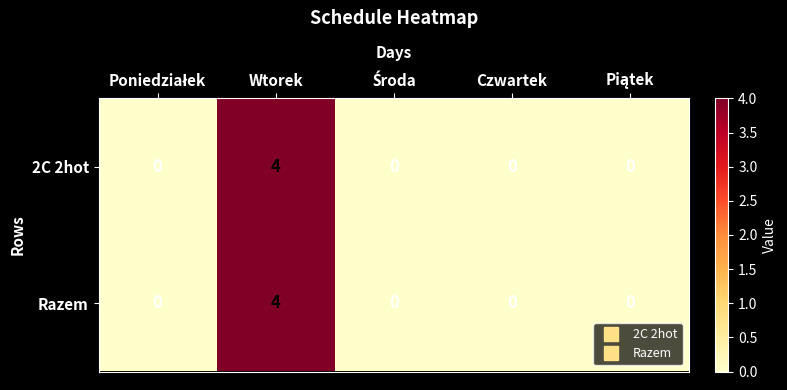

The Razem series shows 1 at Wtorek. True or false?

False